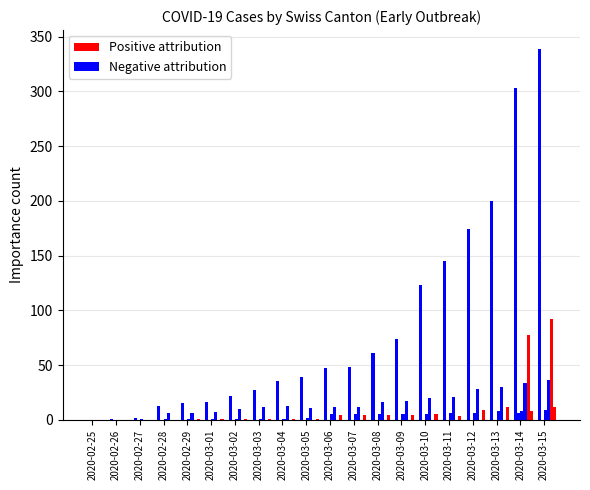

The CH series shows 1 at 2020-02-27. True or false?

False